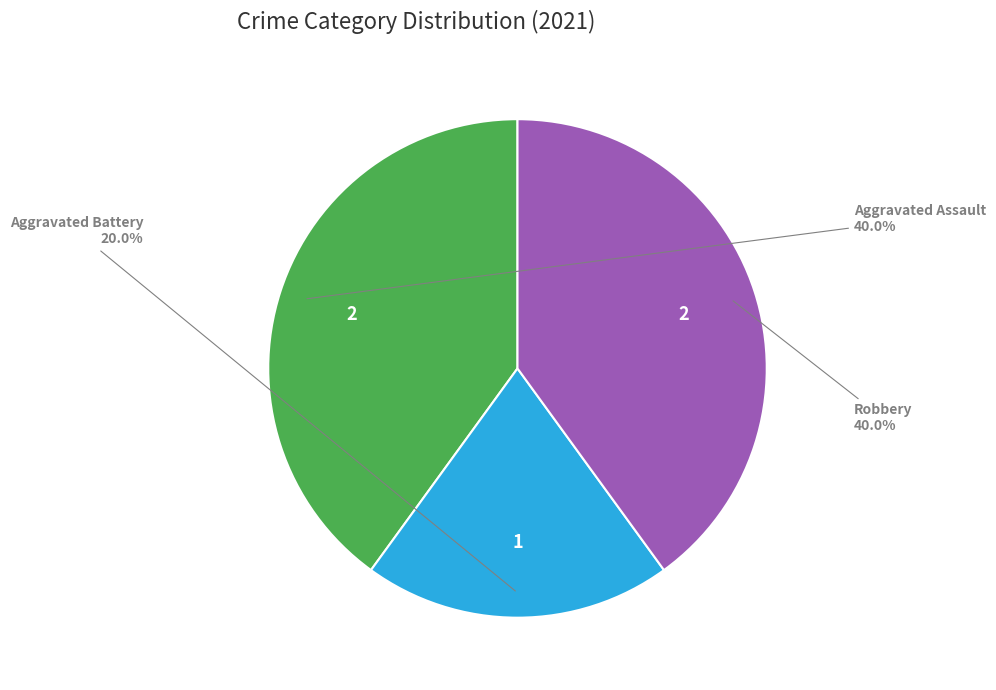

Which slice is the smallest?

Aggravated Battery